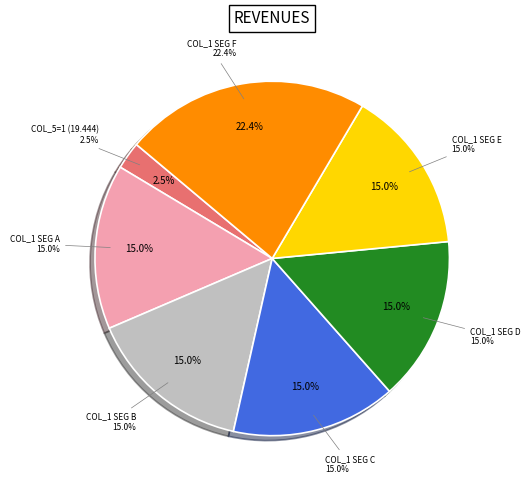

True or false: 0.0 accounts for 13% of the total.

False